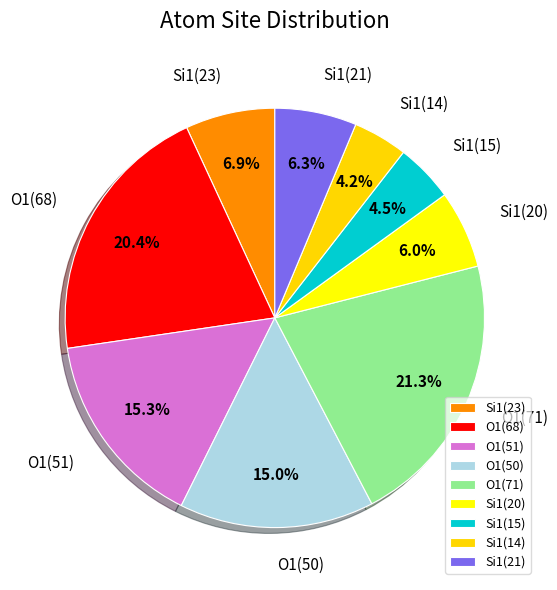

Is there any slice that represents more than half of the pie?

No